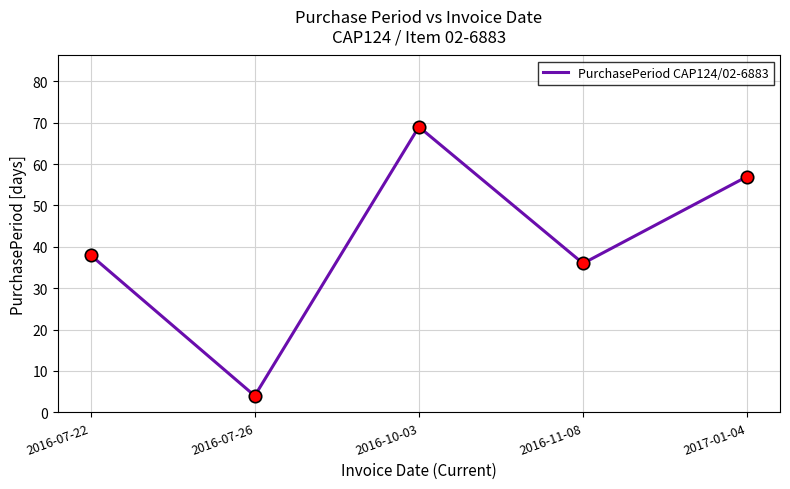

What is the change in value from 2016-07-26 to 2016-10-03?

+65